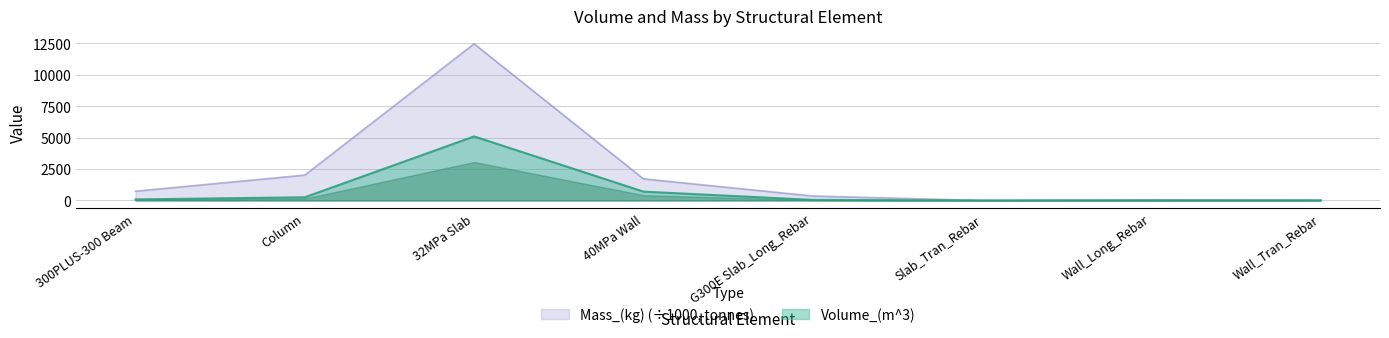

What is the approximate value of Volume_(m^3) at 300PLUS-300 Beam?

81.6